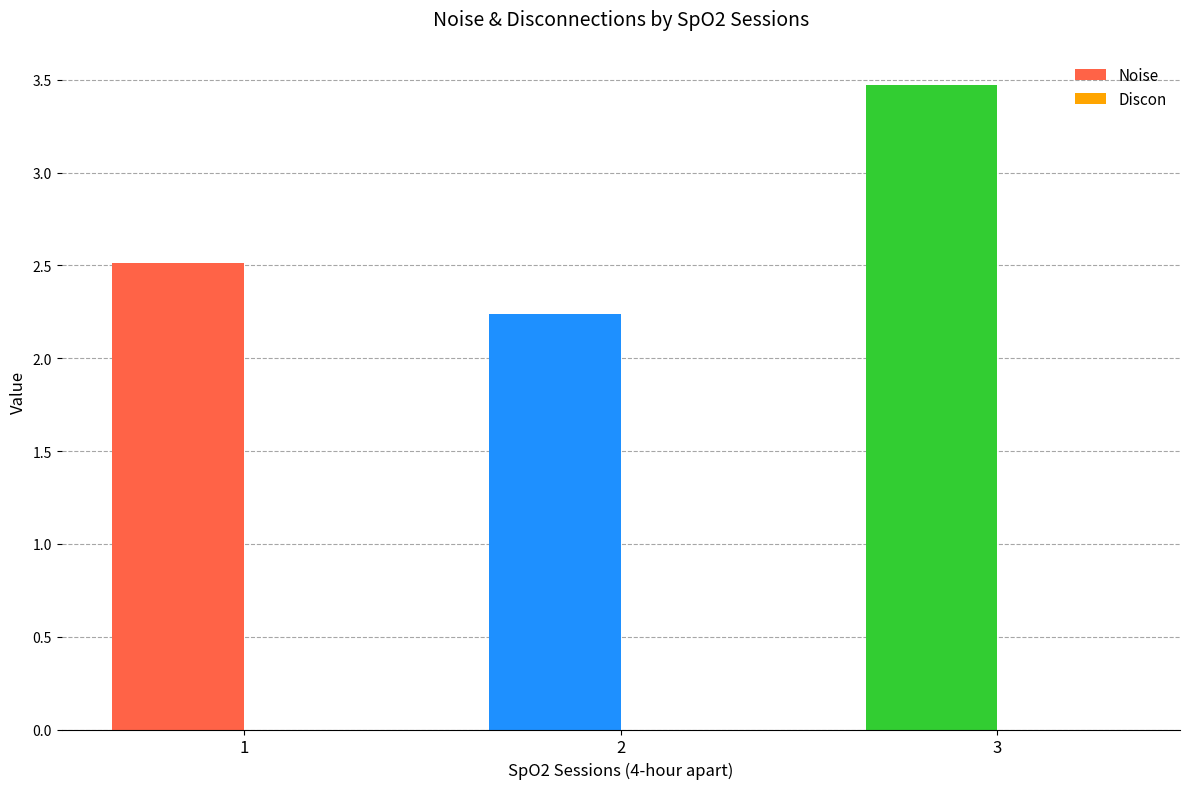

The Noise series shows 3.4 at 3. True or false?

True